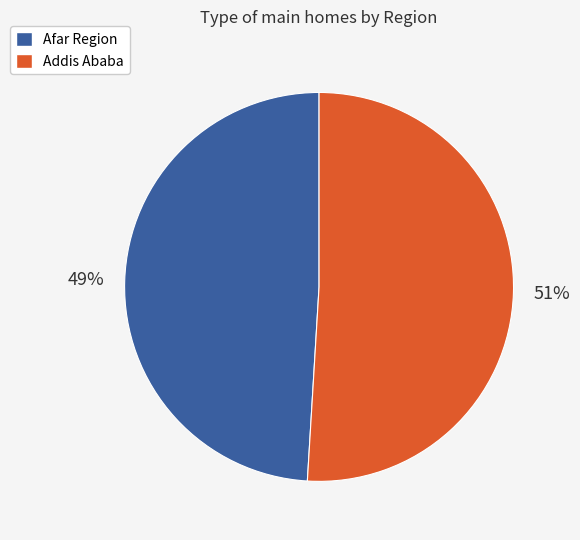

Approximately how many times larger is the value at Afar Region compared to Addis Ababa?

1.0